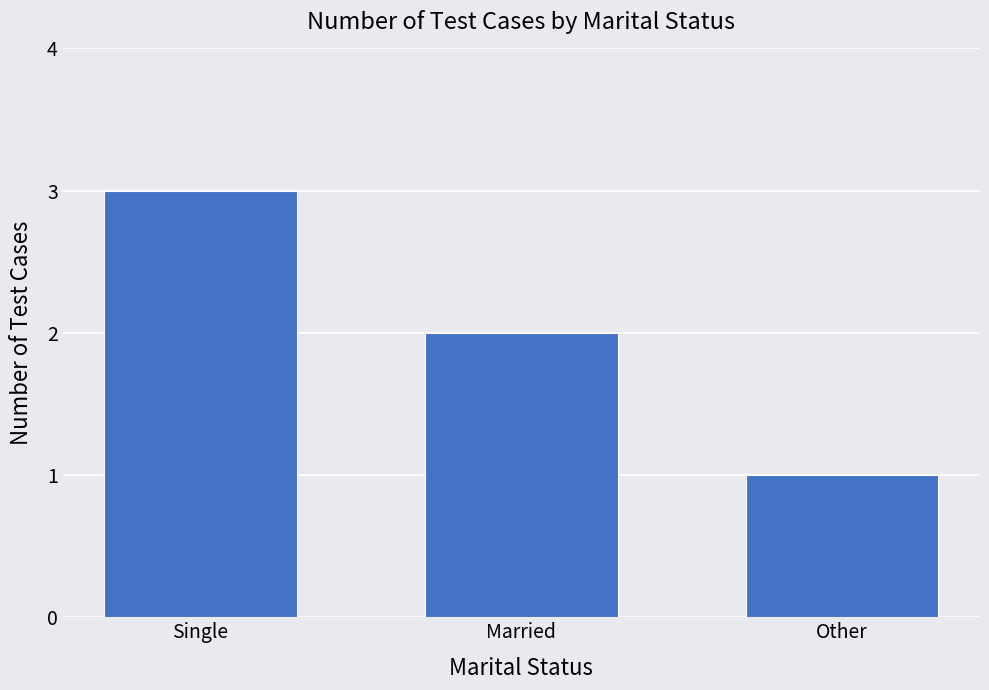

The chart shows a value of 2 at Other. True or false?

False